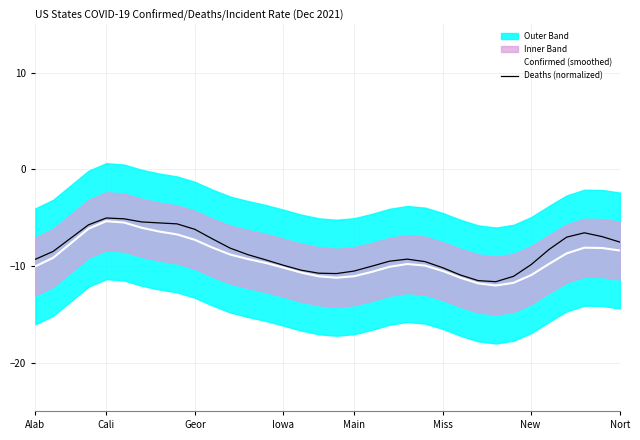

What is the maximum value for Confirmed (smoothed)?

-5.4